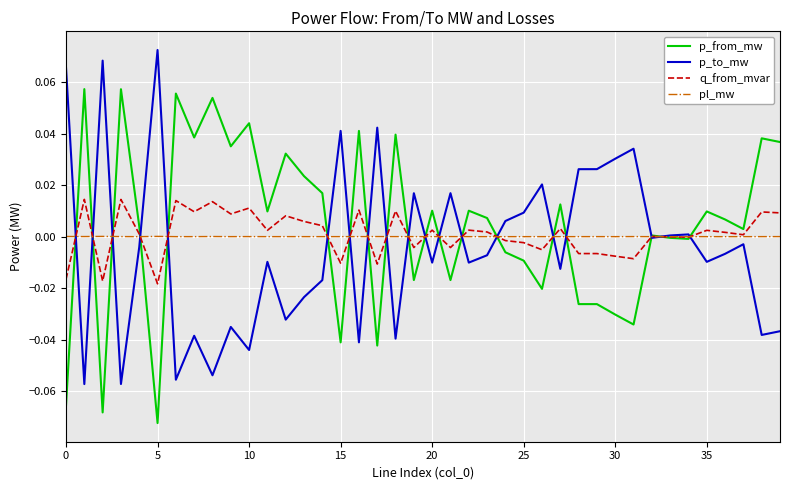

Rank the series by their maximum value, from lowest to highest.

pl_mw, q_from_mvar, p_from_mw, p_to_mw